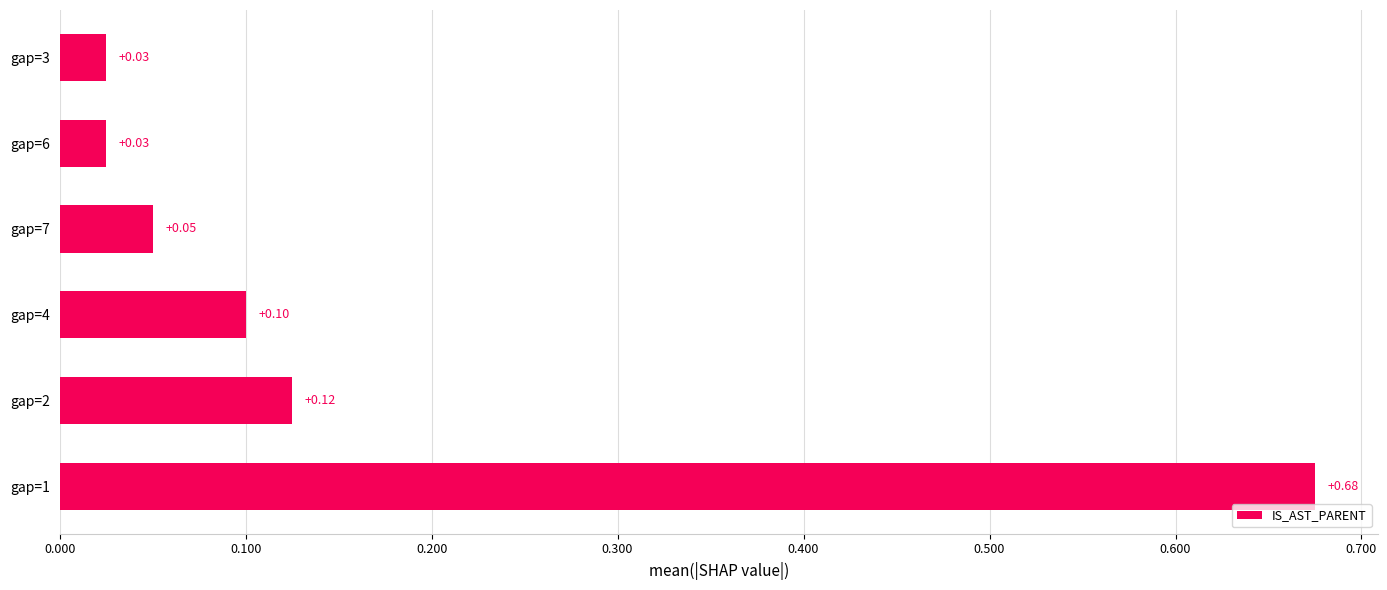

What is the sum of all values?

1.0